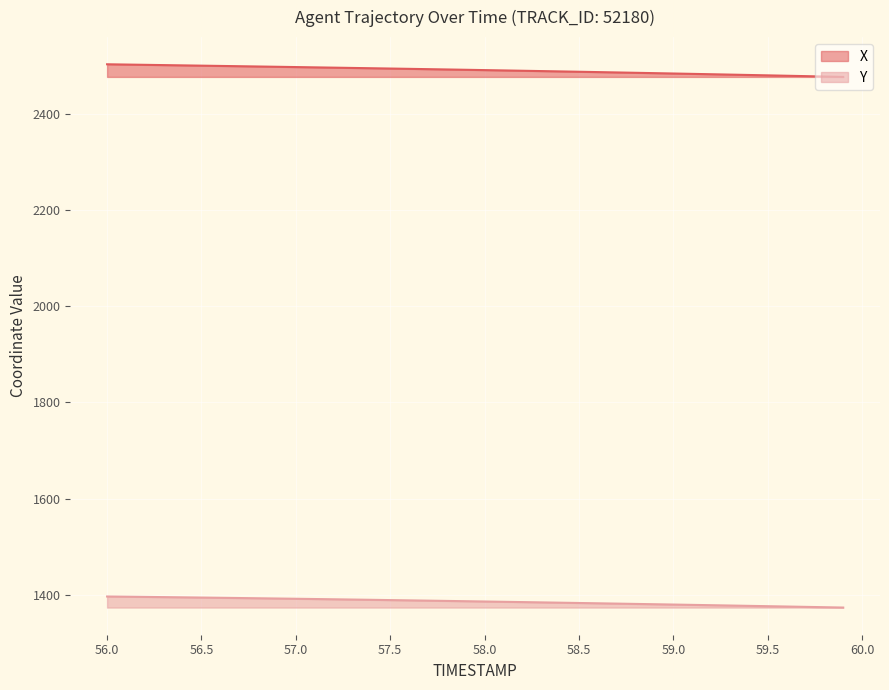

What is the difference between the maximum and minimum values in the X series?

26.3